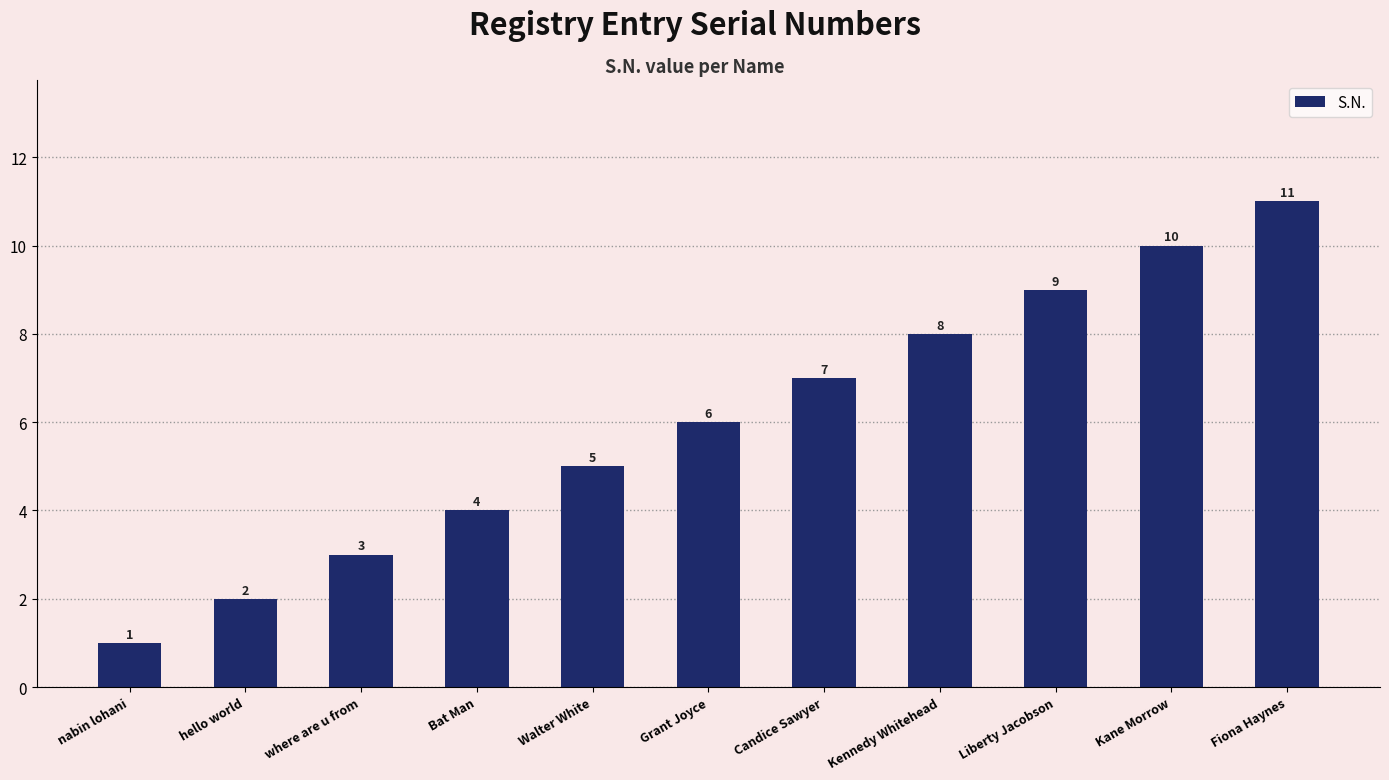

Rank the categories by value from highest to lowest.

Fiona Haynes, Kane Morrow, Liberty Jacobson, Kennedy Whitehead, Candice Sawyer, Grant Joyce, Walter White, Bat Man, where are u from, hello world, nabin lohani